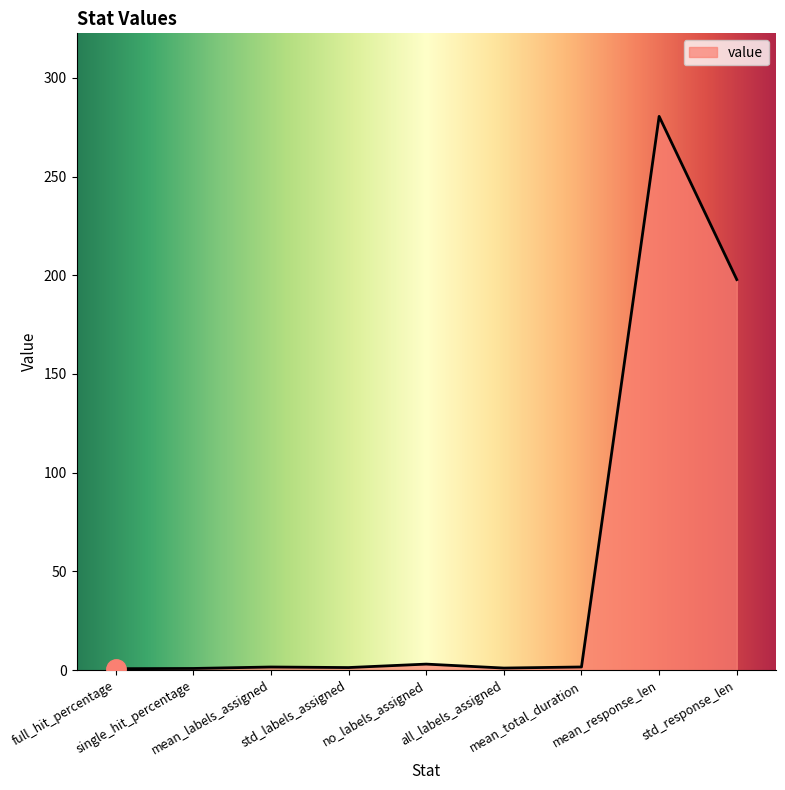

What position from the right is mean_labels_assigned?

7